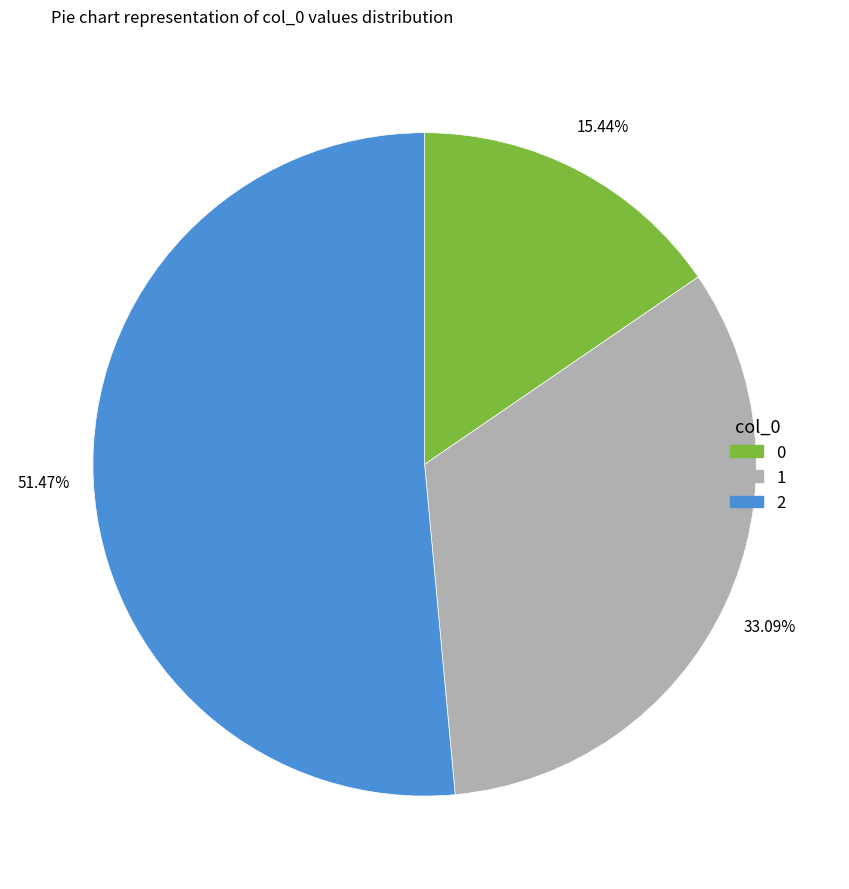

How many slices are in this pie chart?

3